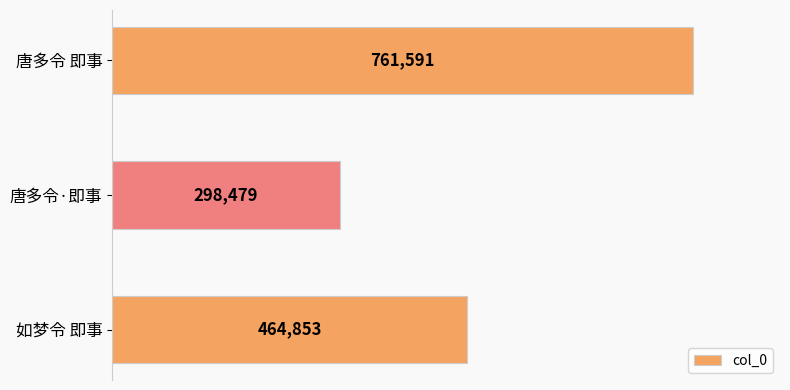

Which has a higher value, 如梦令 即事 or 唐多令·即事?

如梦令 即事